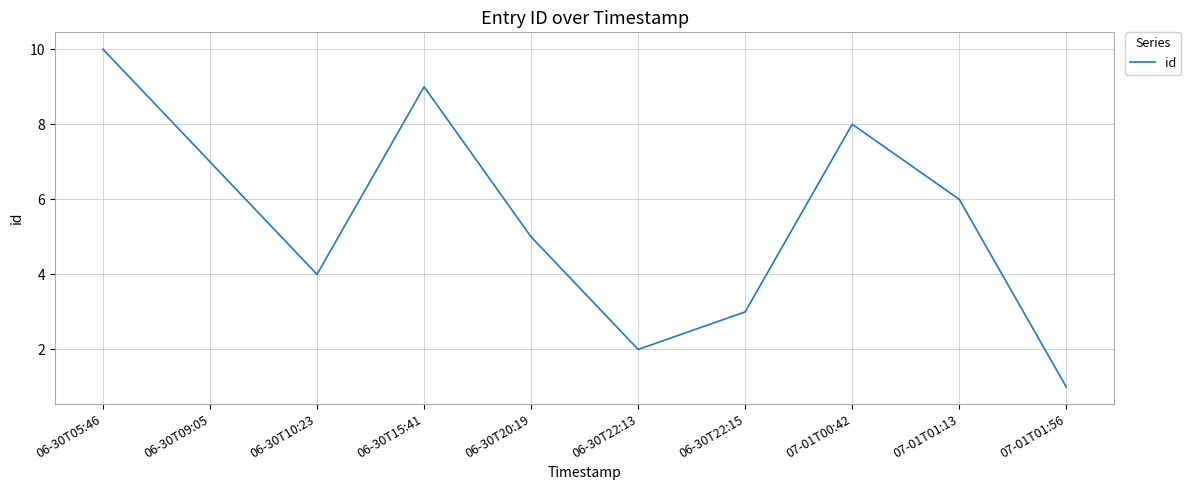

What is the approximate value at 06-30T22:15?

3